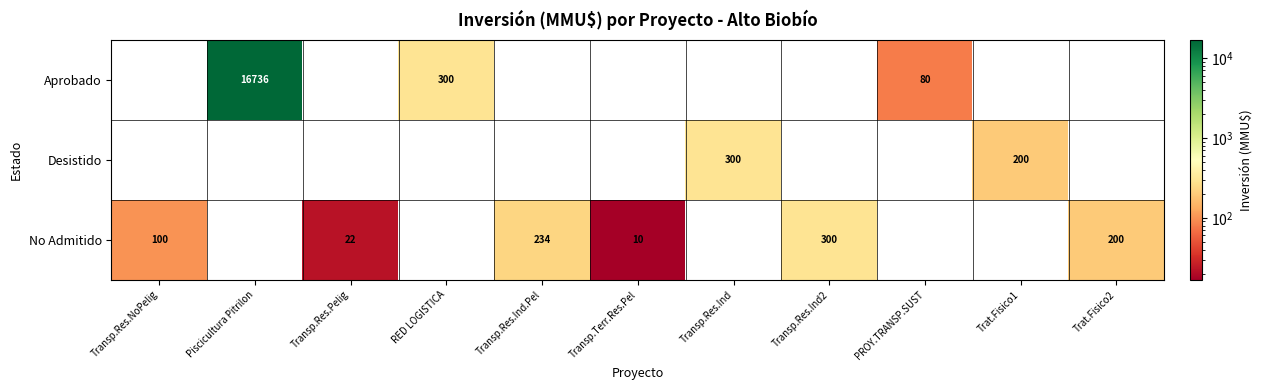

What is the difference between the No Admitido values at Transp.Res.Pelig and Transp.Terr.Res.Pel?

12